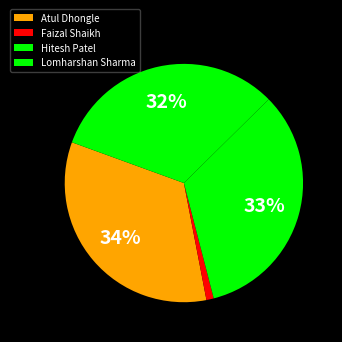

How many slices are in this pie chart?

4